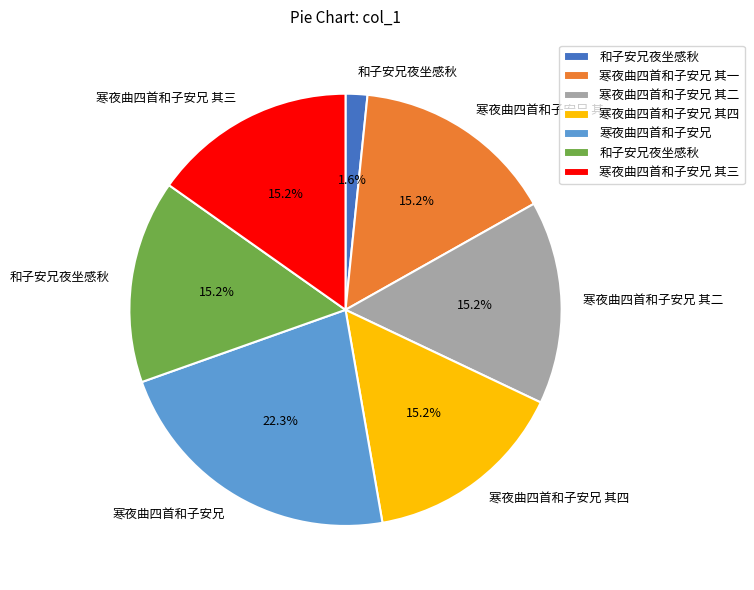

Is there a majority slice in this chart?

No